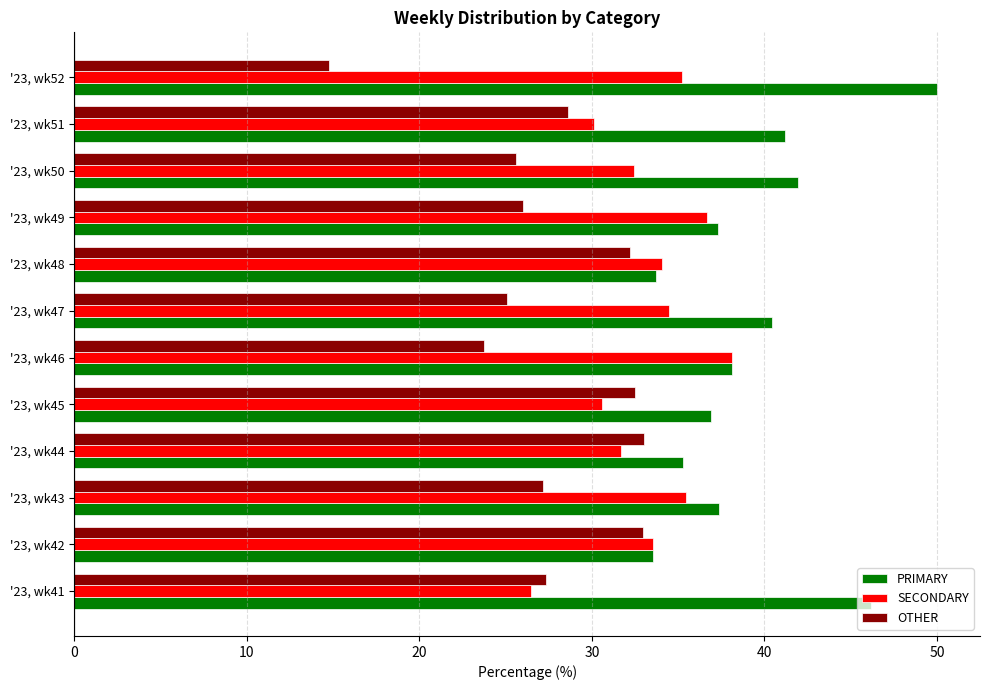

Is it true that OTHER equals 27.4 at '23, wk41?

True